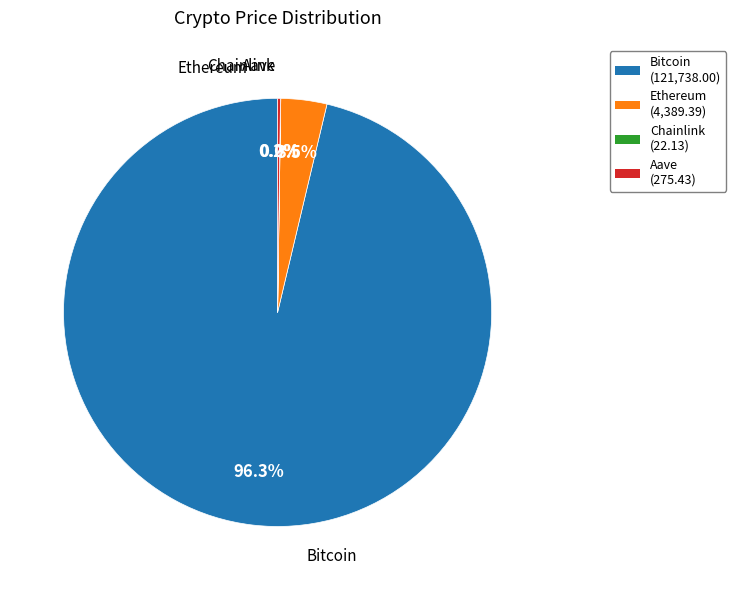

Between Bitcoin (121,738.00) and Ethereum (4,389.39), which is larger?

Bitcoin (121,738.00)